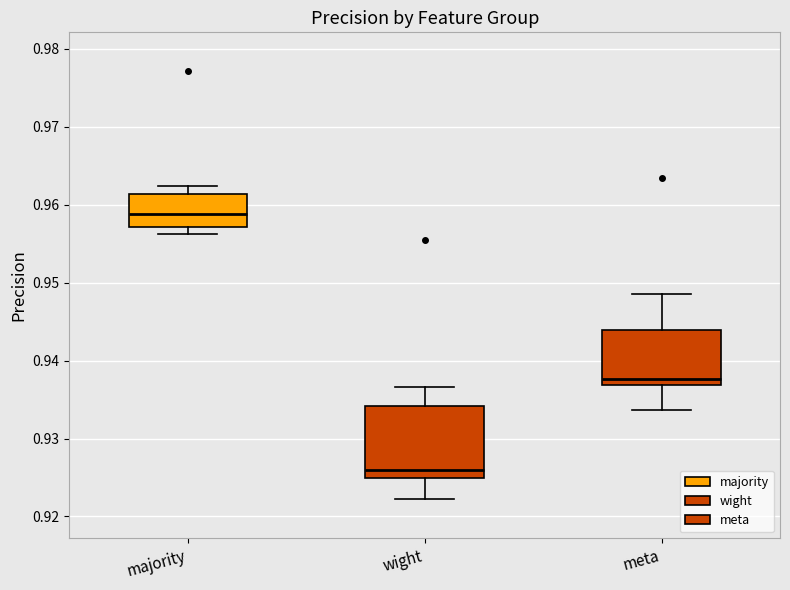

Reading left to right, read every box against the y-axis: the position of its median line, the range the box covers, and the ends of its whiskers. The values are not printed on the chart, so give them approximately, as read against the axis.

majority: median 0.959, box 0.957 to 0.961, whiskers 0.956 to 0.962
wight: median 0.926, box 0.925 to 0.934, whiskers 0.922 to 0.937
meta: median 0.938, box 0.937 to 0.944, whiskers 0.934 to 0.949